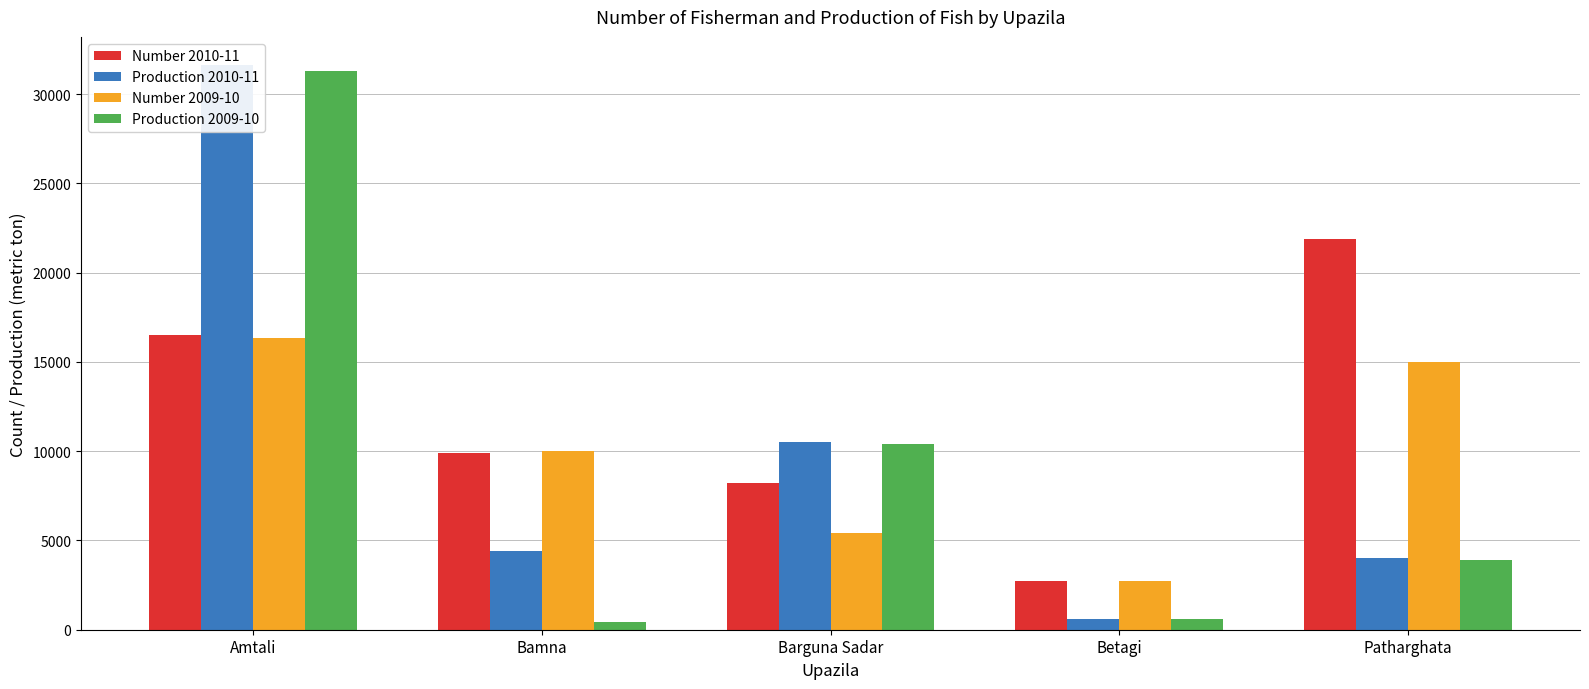

Which series has the largest range (max minus min)?

Production 2010-11